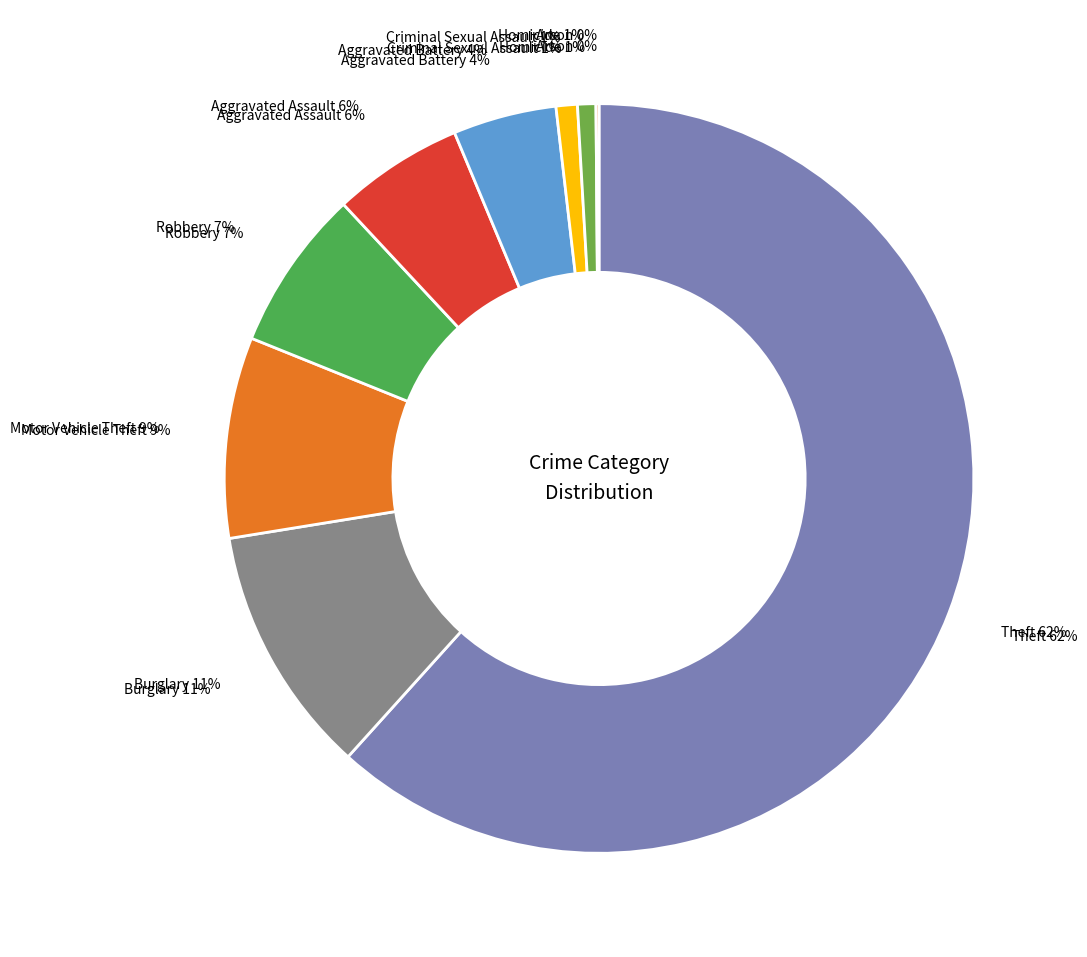

What is the majority slice?

Theft